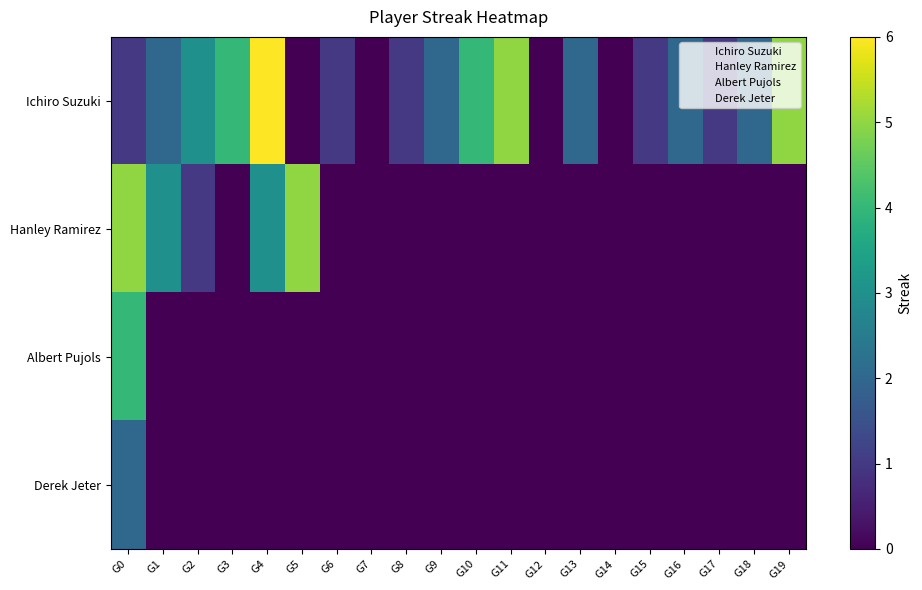

What is the greatest value displayed?

6